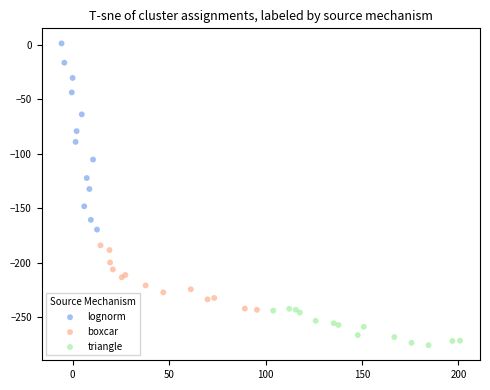

Which series has the widest spread of Y values?

lognorm